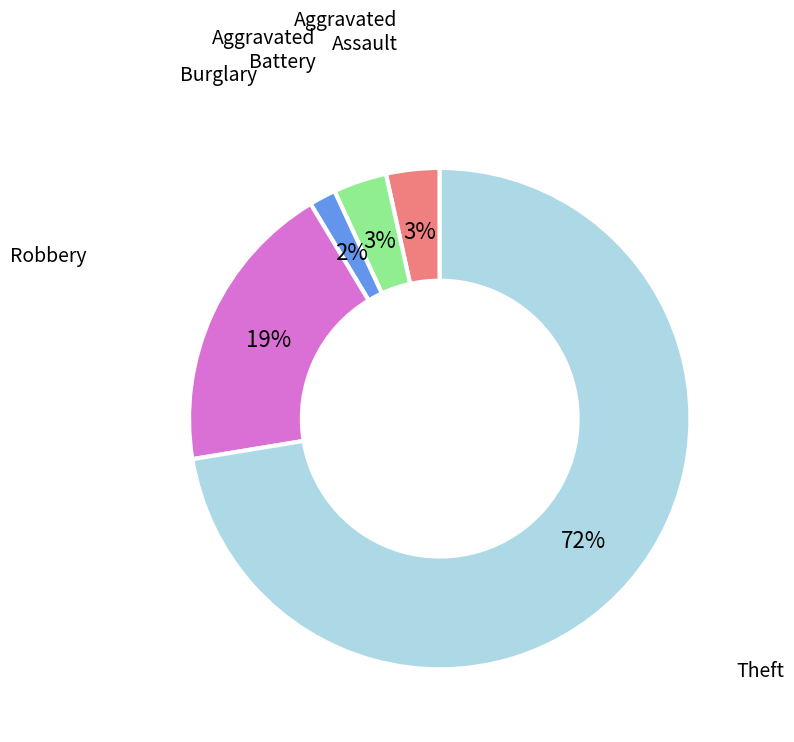

Is there a majority slice in this chart?

Yes